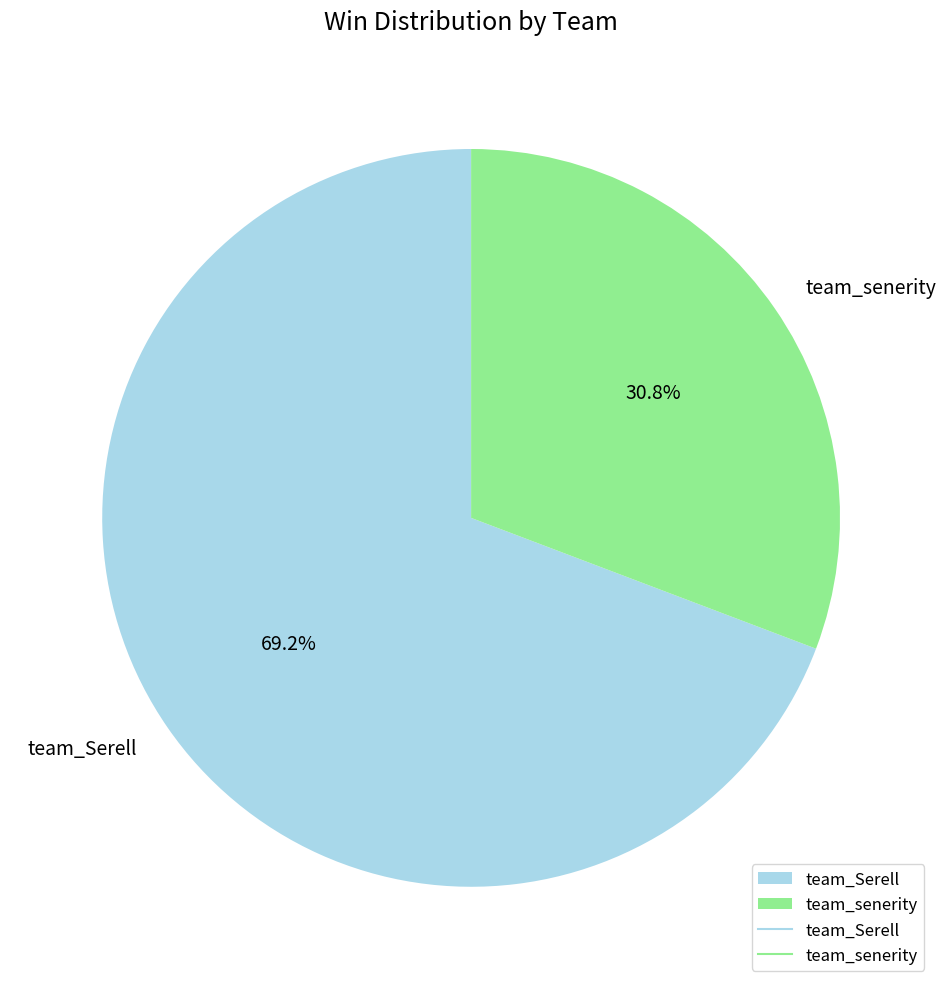

What percentage is the team_senerity slice, to the nearest percent?

31%